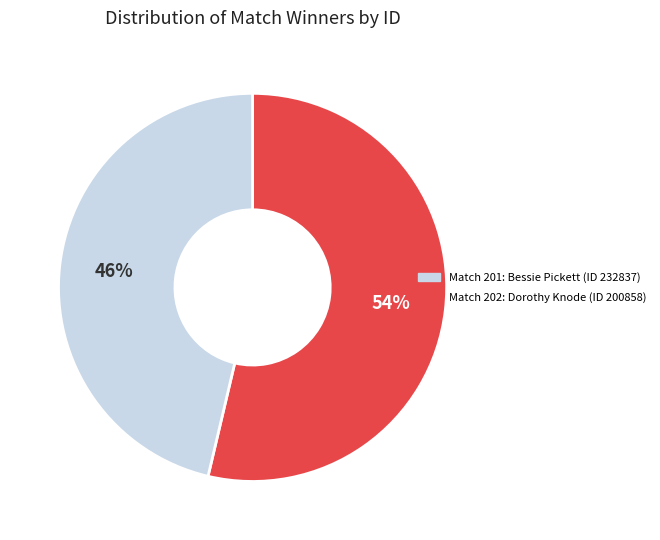

Does any single category account for the majority?

Yes